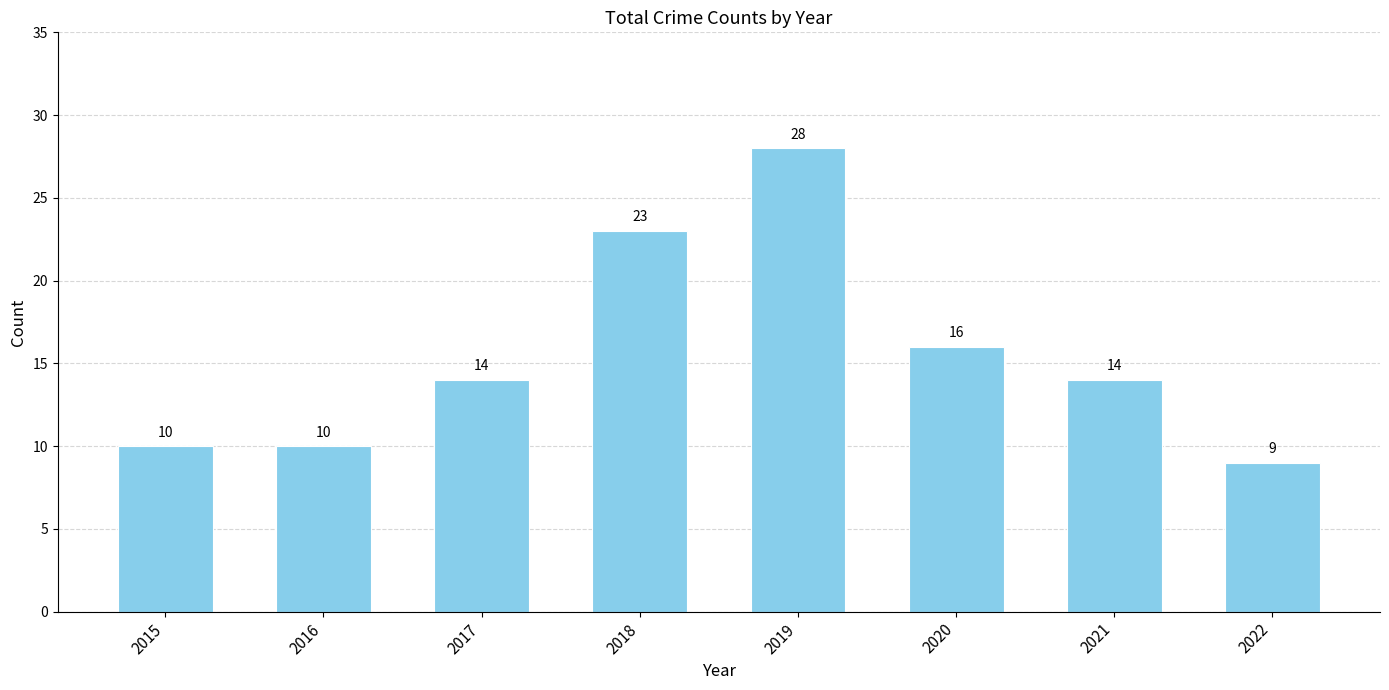

What is the ratio of the value at 2022 to the value at 2019?

0.3